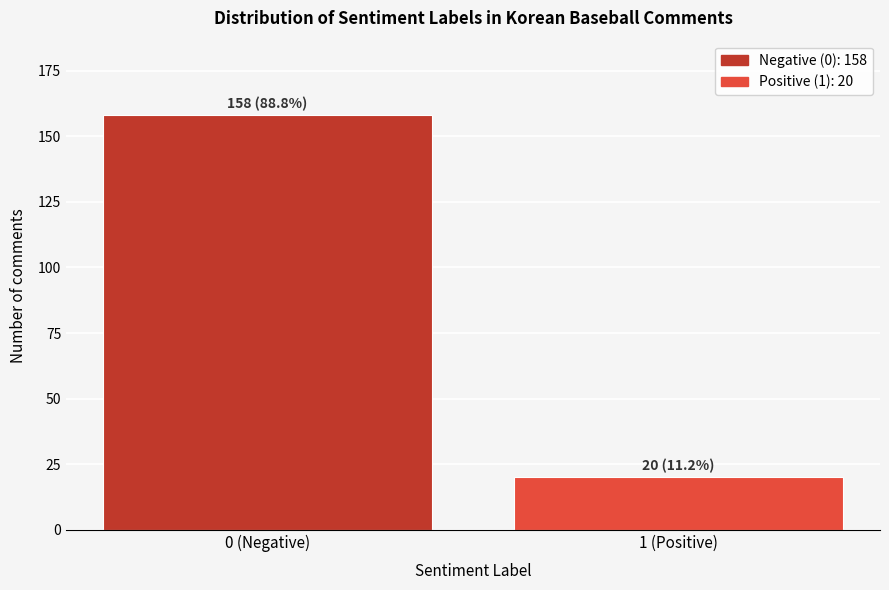

Reading left to right, transcribe all the data shown in this chart.

0 (Negative)=158	1 (Positive)=20